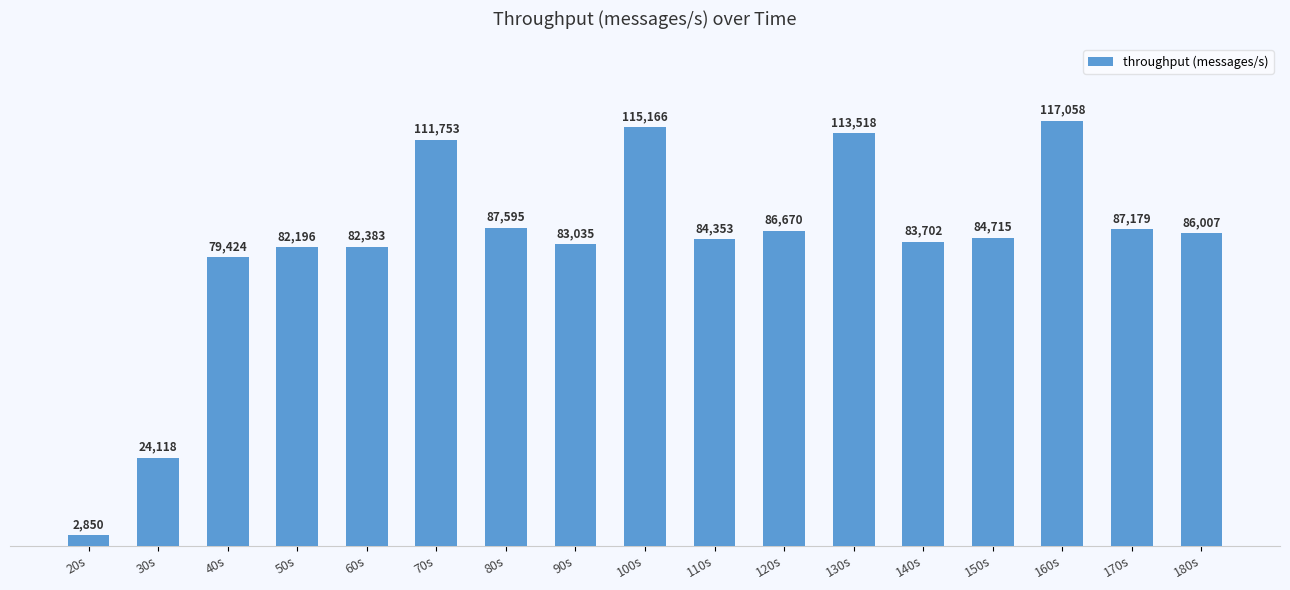

What is the smallest value displayed?

2850